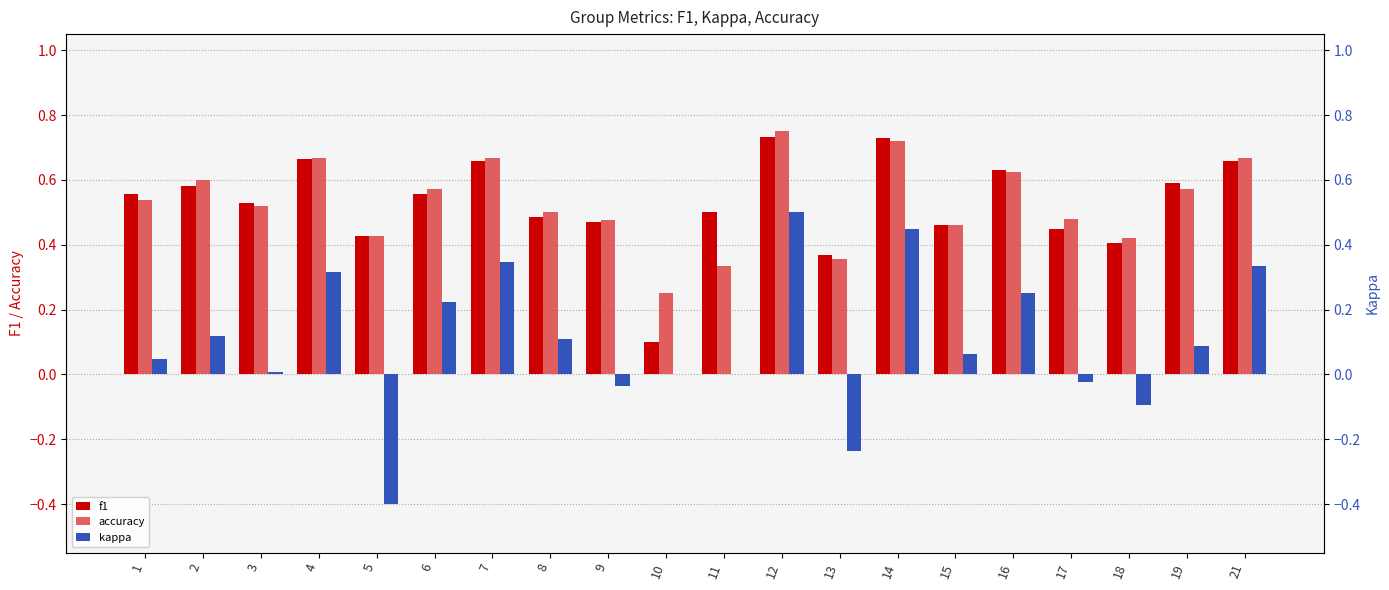

List the series in order of their peak value, lowest first.

kappa, f1, accuracy